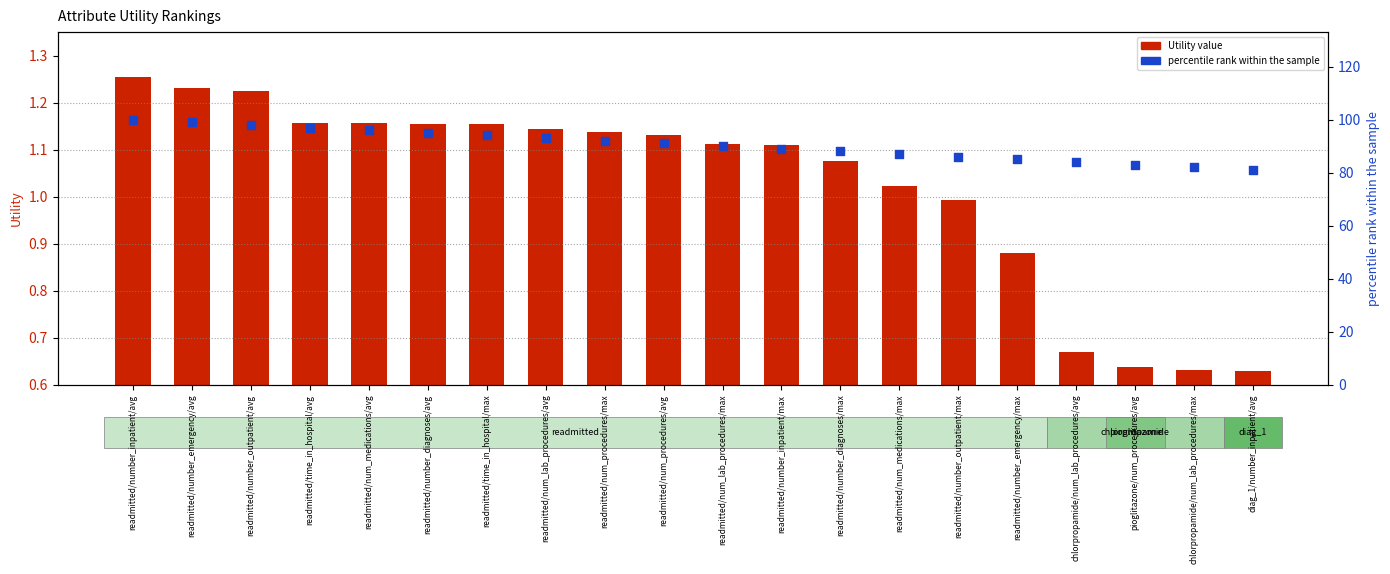

What are all the series names shown in the legend?

Utility value, percentile rank within the sample